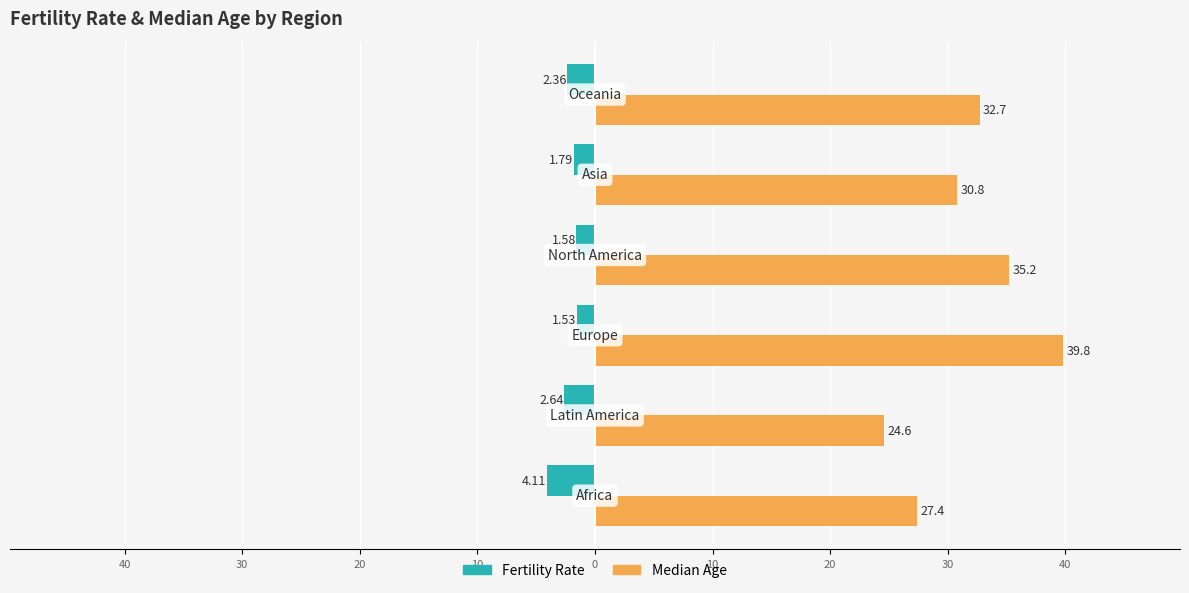

What is the value of the fertility_rate bar at the 1st from the left?

-4.1